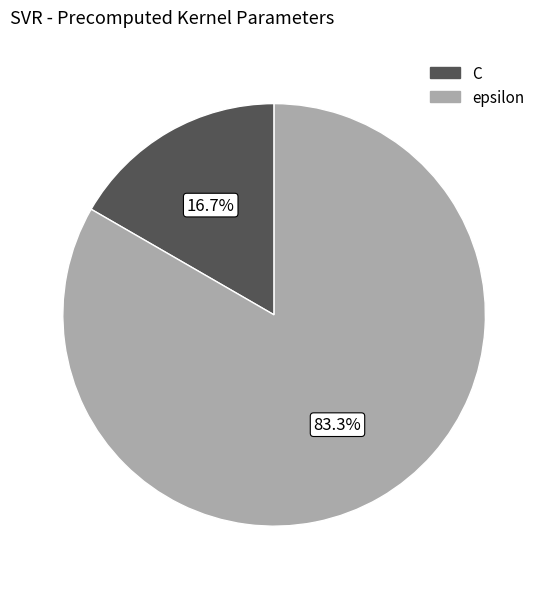

The epsilon slice represents 83% of the pie. True or false?

True